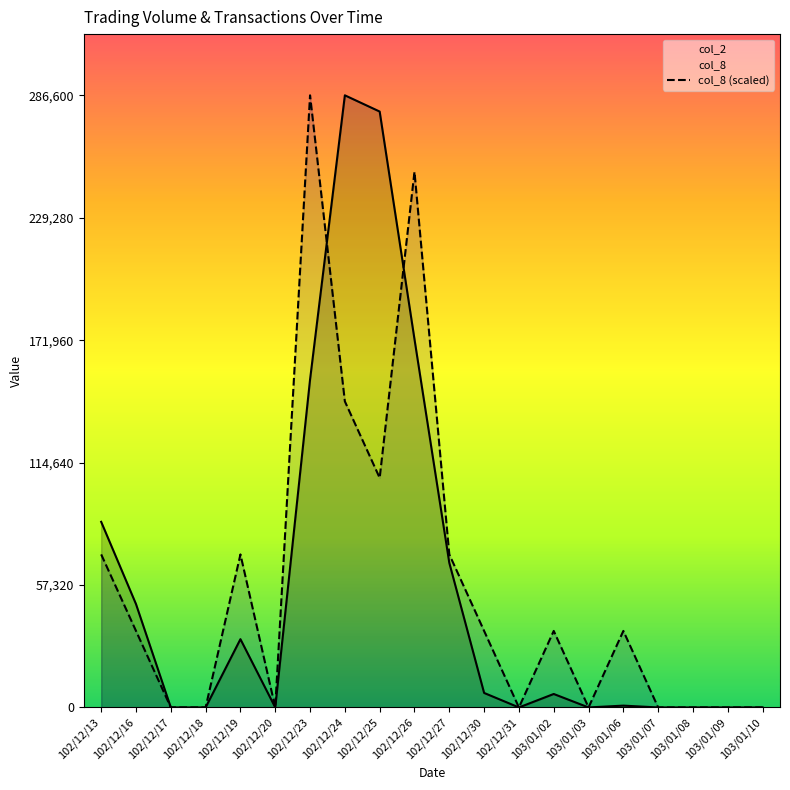

Does the chart display data point markers on the line(s)?

No